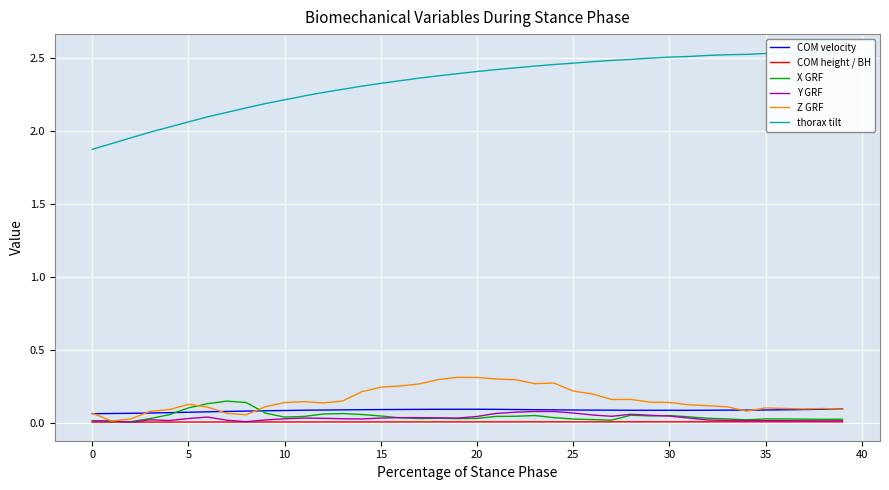

At how many categories does at least one series exceed 2?

36